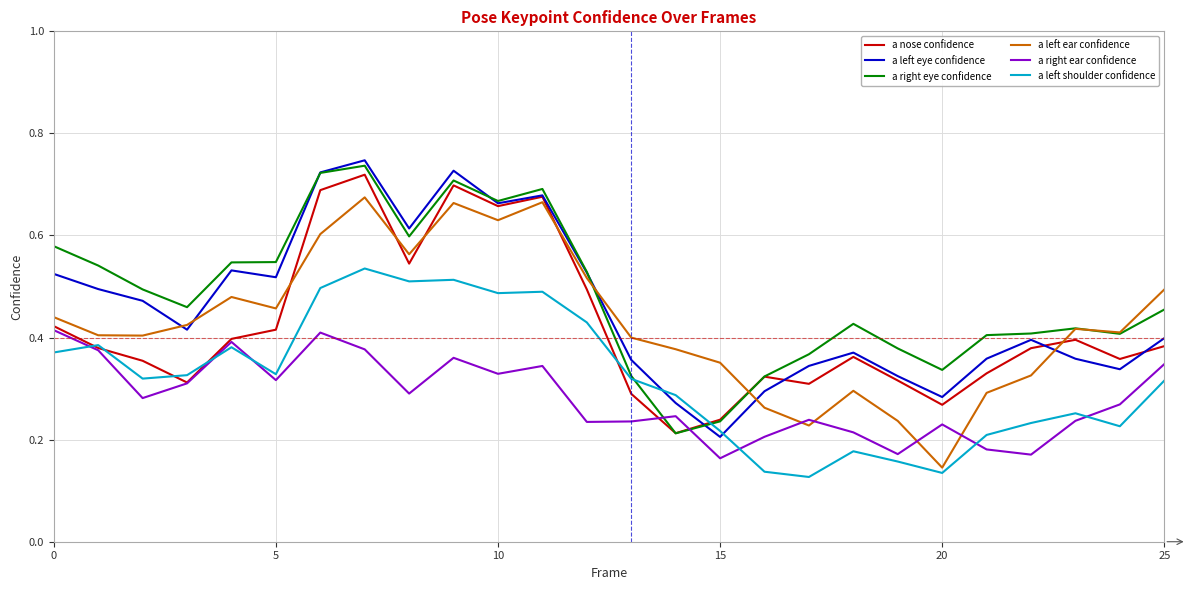

Which series ends up on top after the final intersection of a nose confidence and a left ear confidence?

a left ear confidence